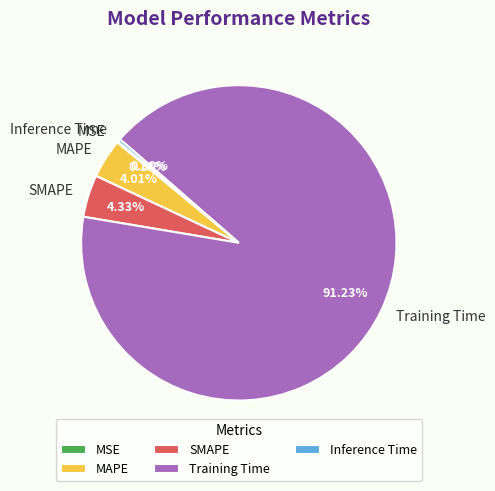

To the nearest percent, what is the average slice percentage?

20%